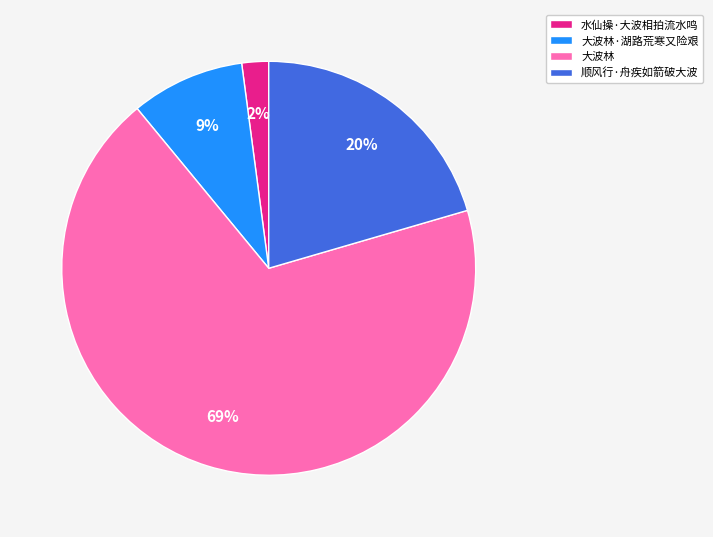

To the nearest percent, what is the average slice percentage?

25%